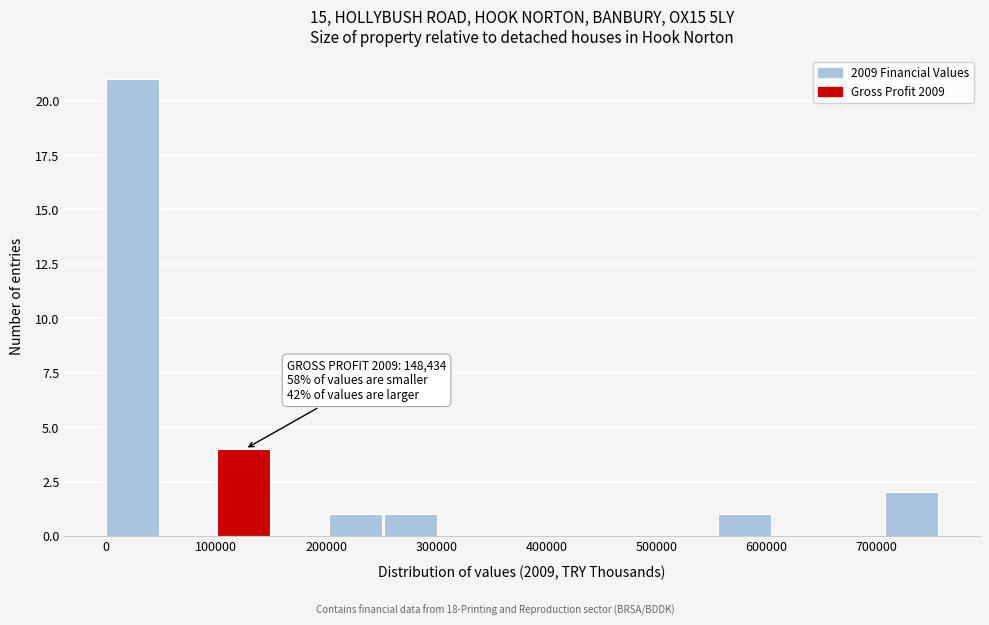

Which range on the x-axis has the tallest bar?

0 to 50000